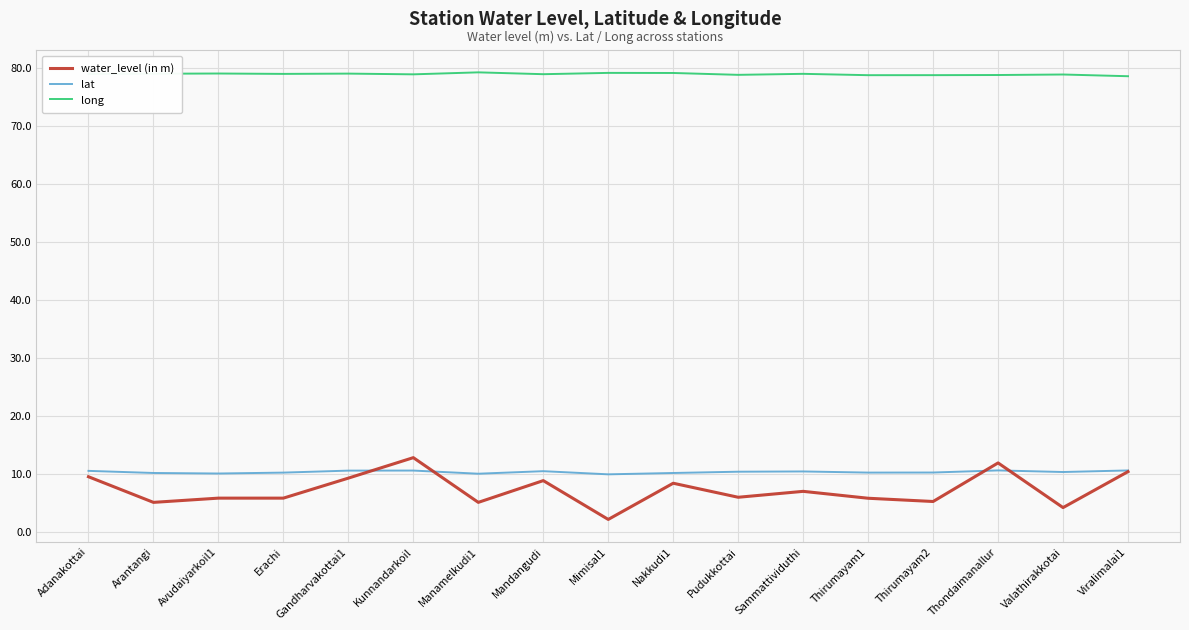

Which label corresponds to the smallest value in the chart?

Mimisal1